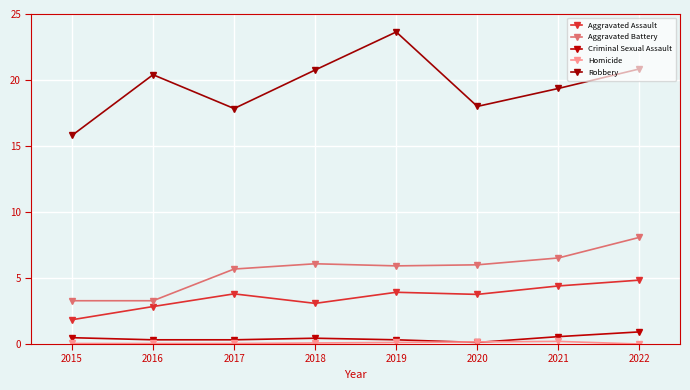

How many distinct data groups are displayed?

5